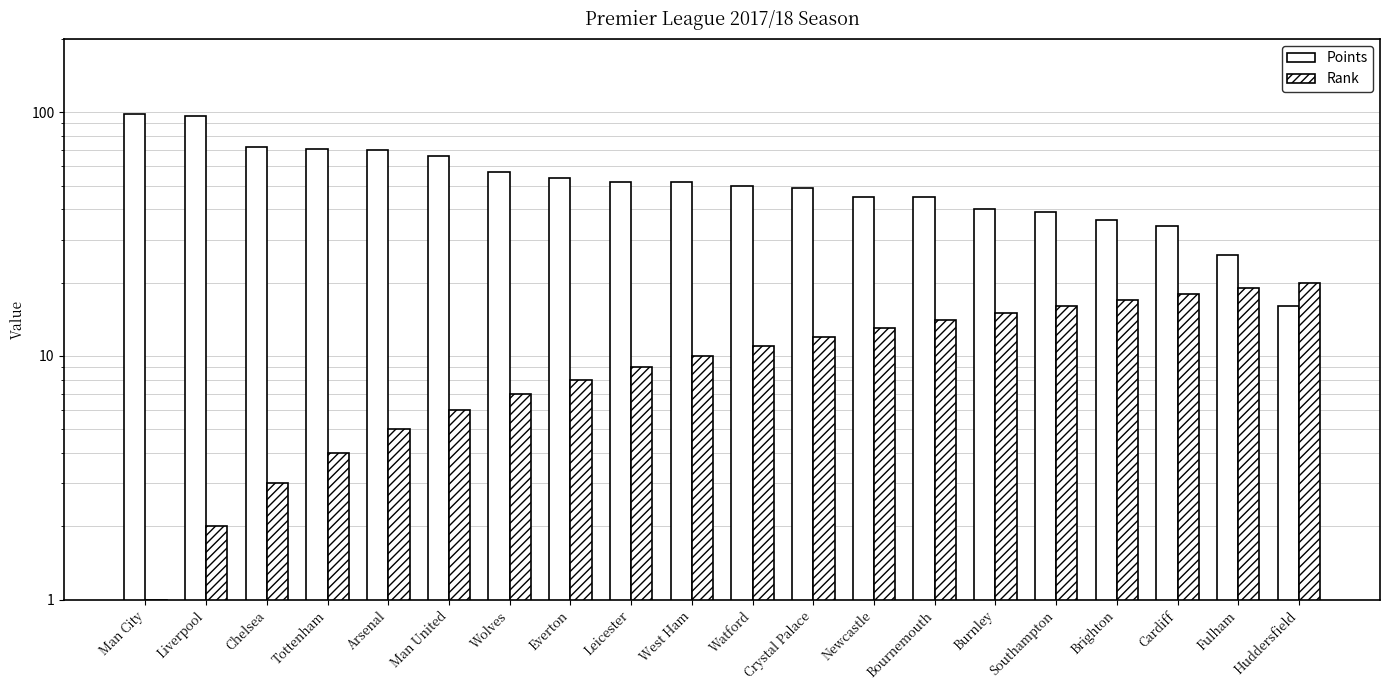

What is the difference between the maximum and minimum values in the Rank series?

19